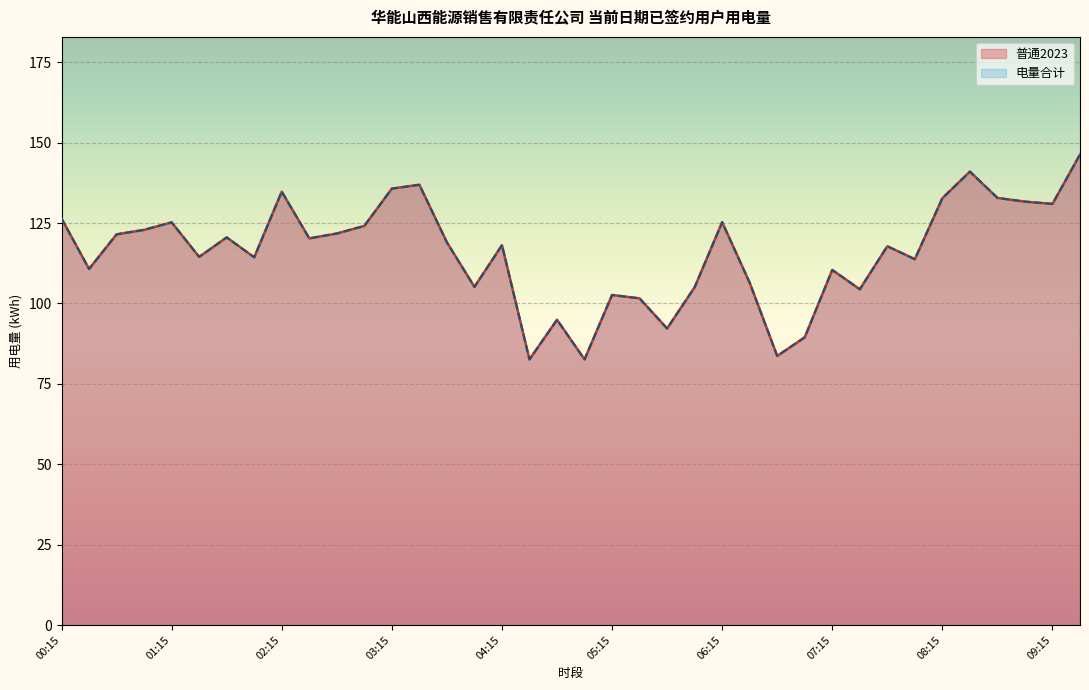

How many values in the 普通2023 series are below 119?

19